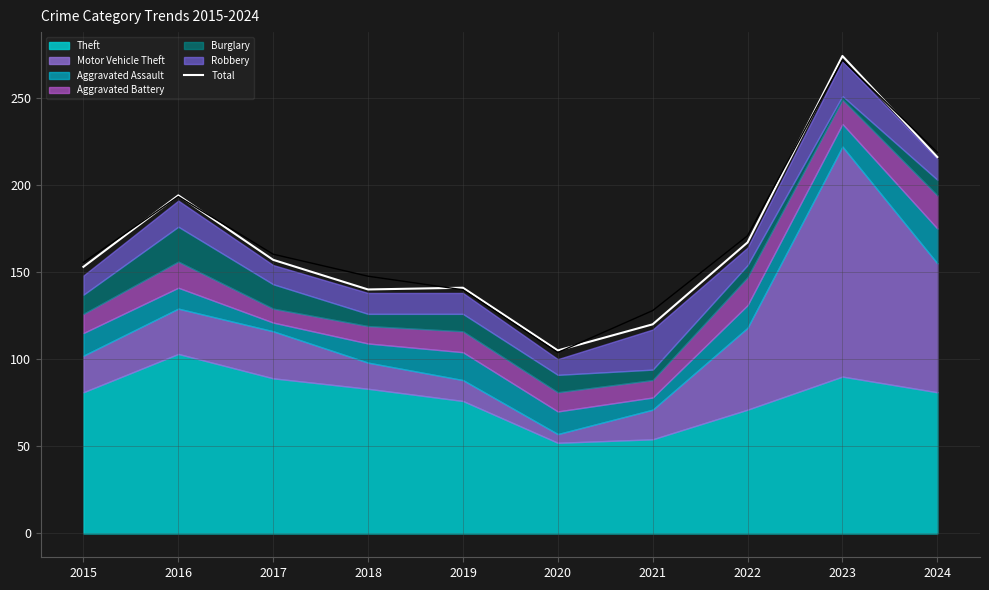

At which category does the chart reach its minimum across all series?

2020